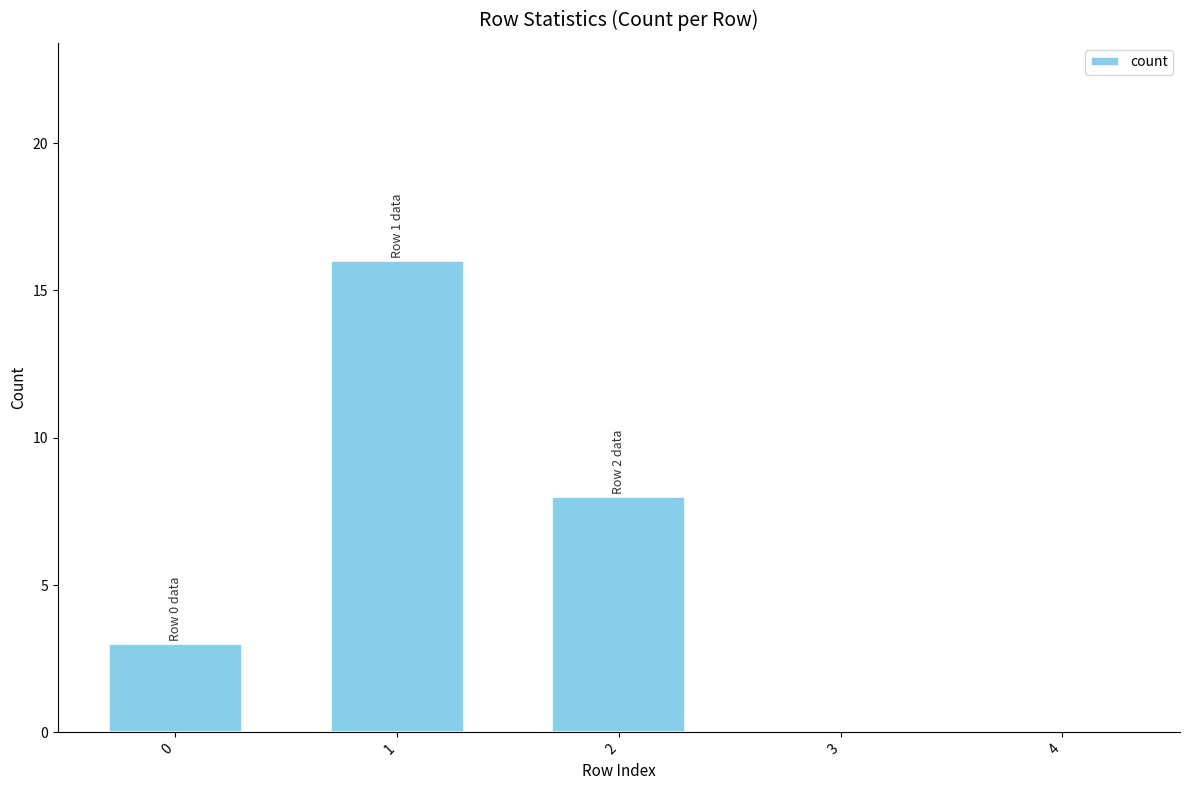

What is the sum of the values at 1 and 2?

24